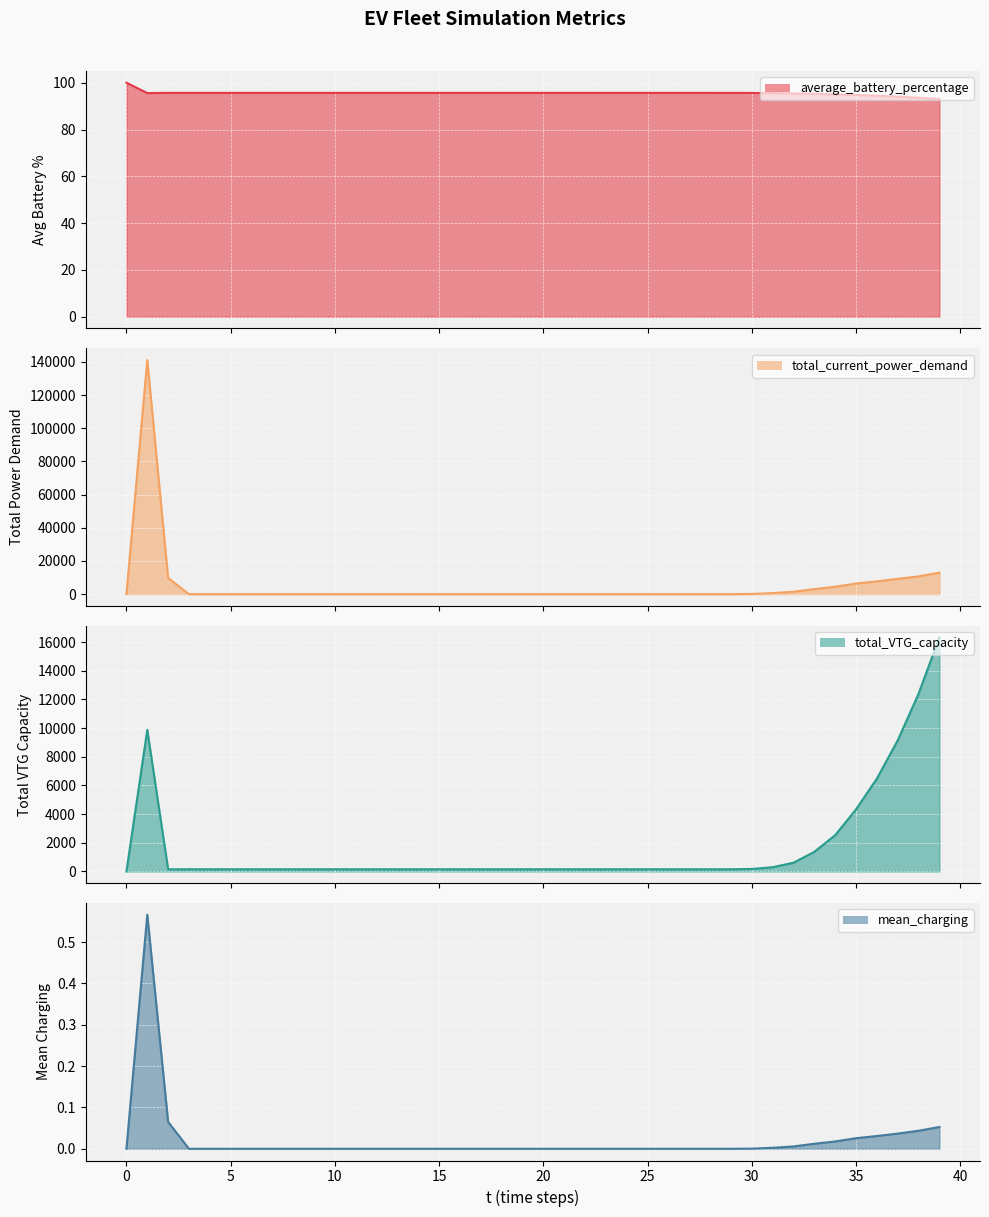

Is it true that total_VTG_capacity equals 94.1 at 2?

False